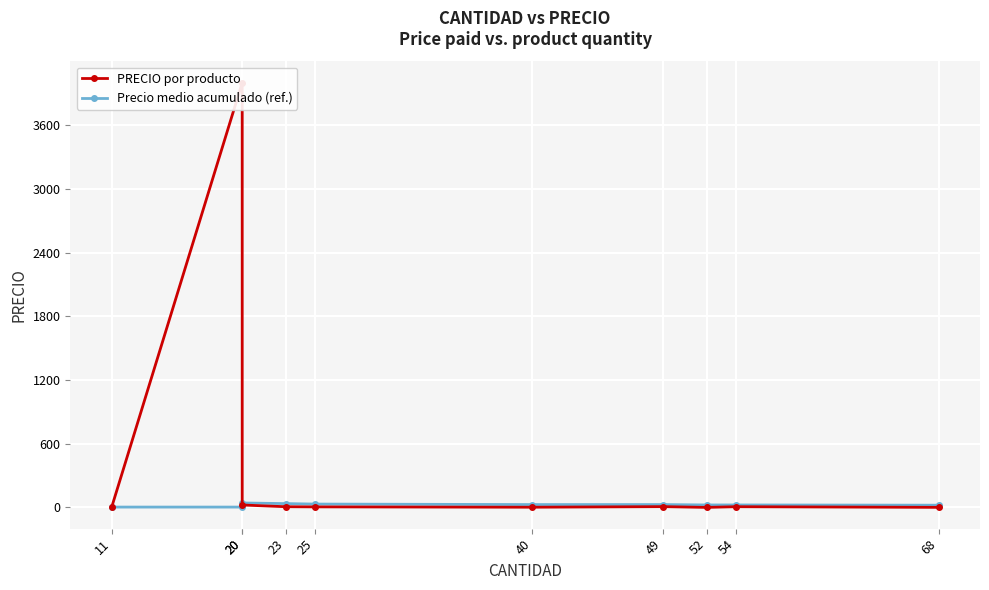

What is the value of the Precio medio acumulado (ref.) point at the 7th from the left?

27.1